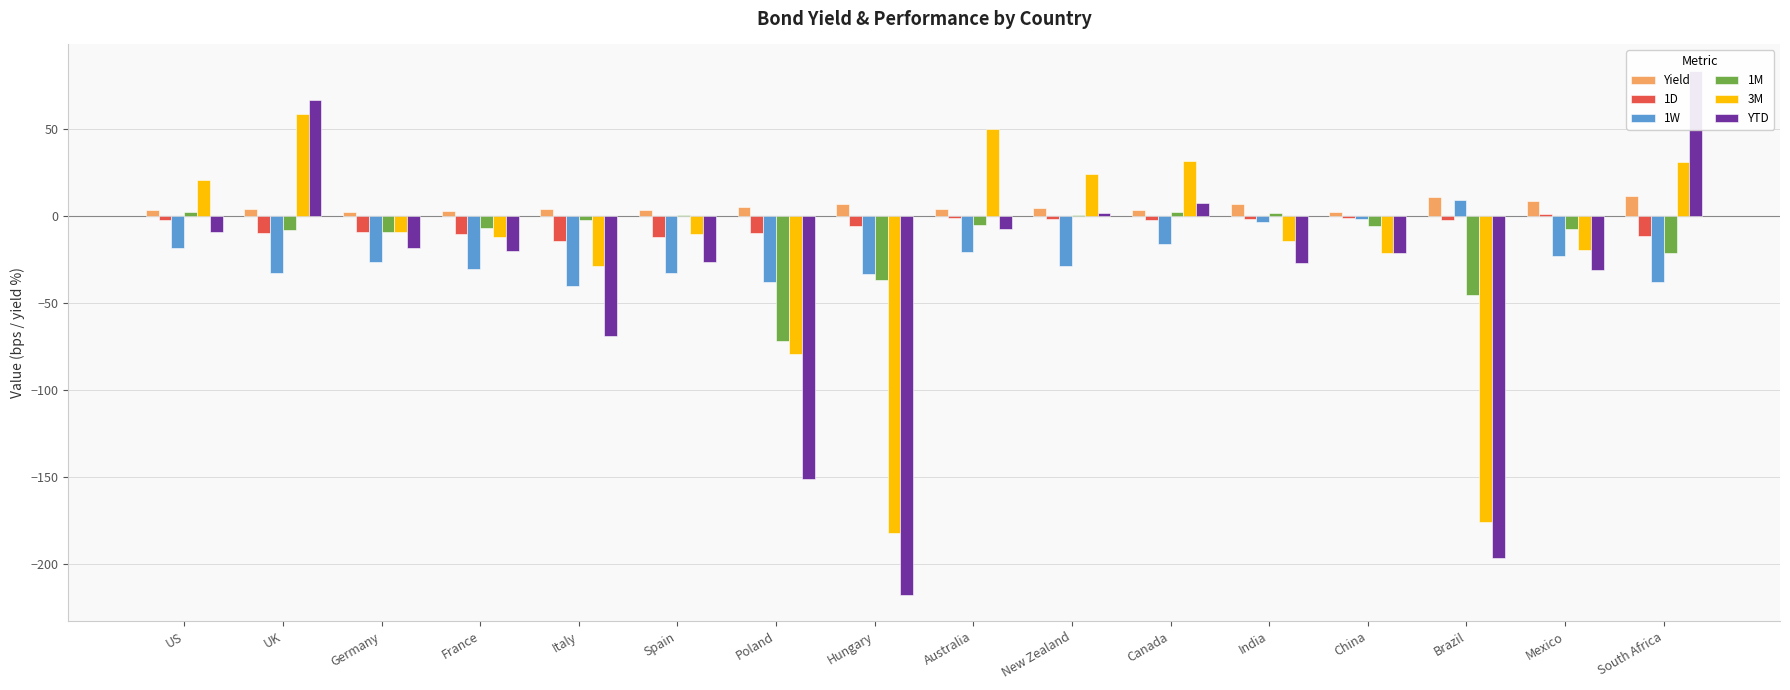

What is the average value of the 1M series?

-13.2